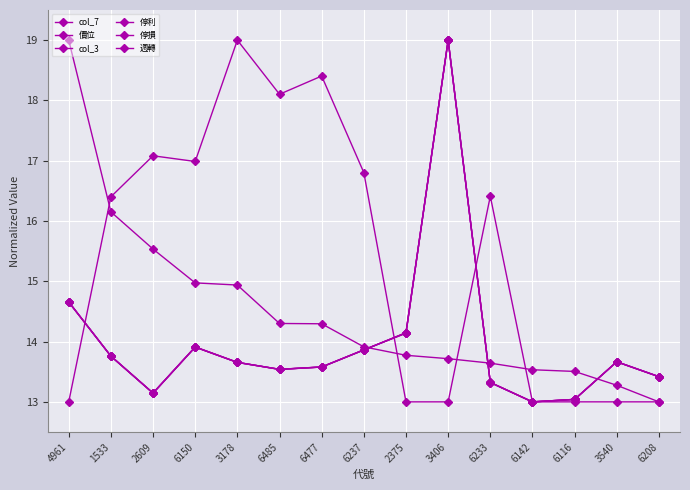

At which category does col_7 reach its first local valley?

6150